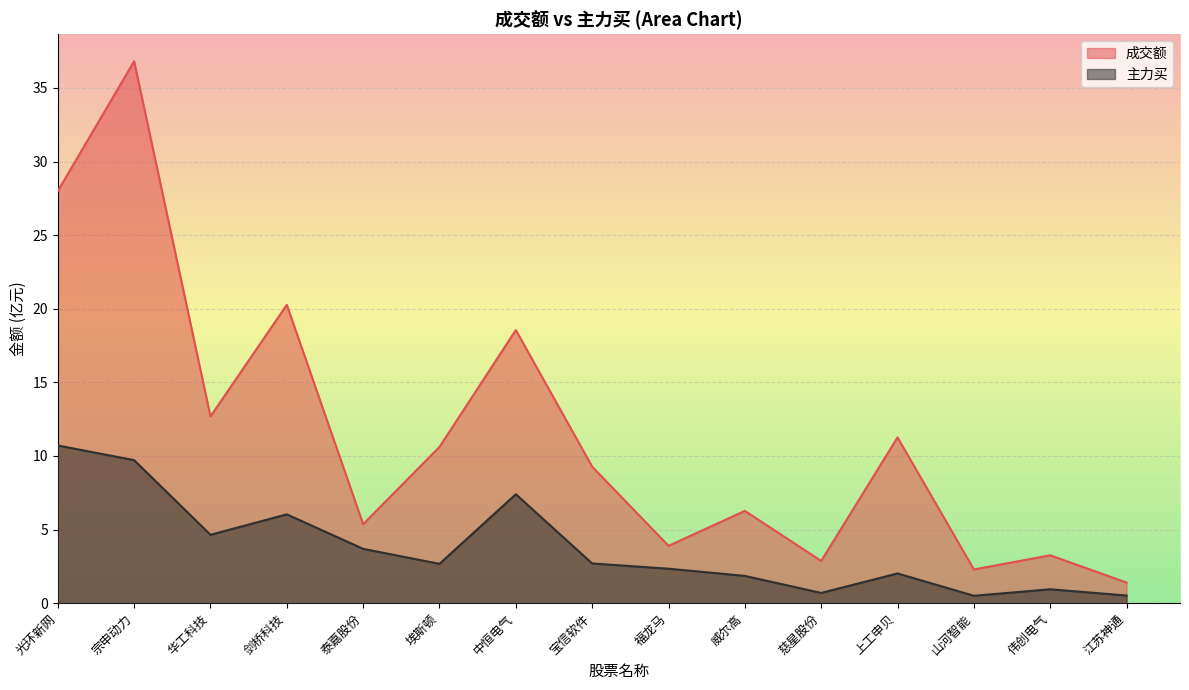

Reading right to left, transcribe all the data shown in this chart.

成交额: 1.4	3.3	2.3	11.3	2.9	6.3	3.9	9.3	18.6	10.6	5.4	20.3	12.7	36.8	28.0
主力买: 0.5	0.9	0.5	2.0	0.7	1.9	2.3	2.7	7.4	2.7	3.7	6.0	4.6	9.7	10.7